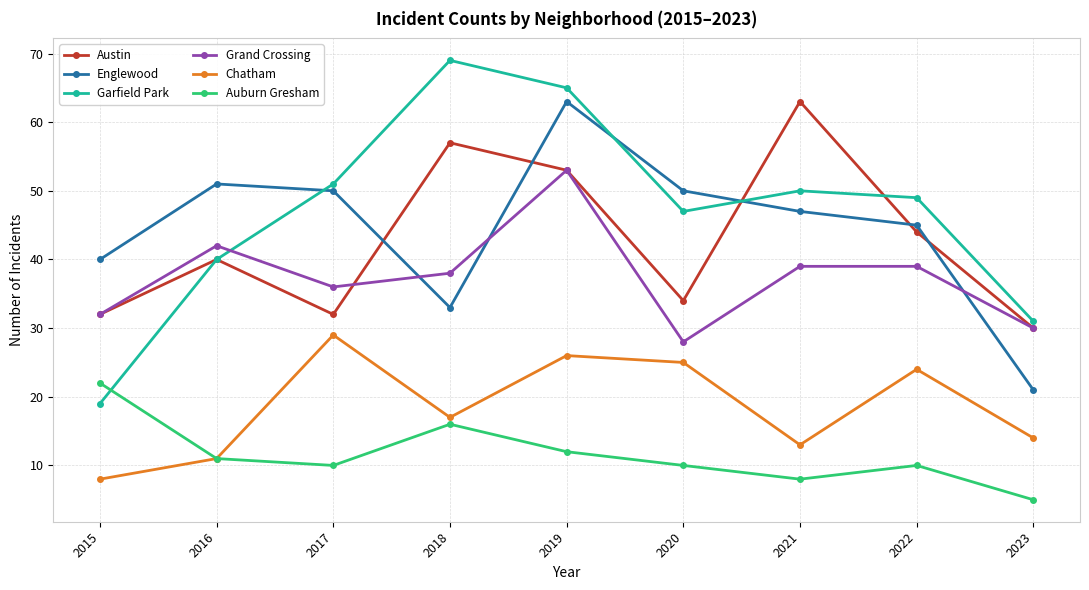

Which category has the lowest value across all series?

2023